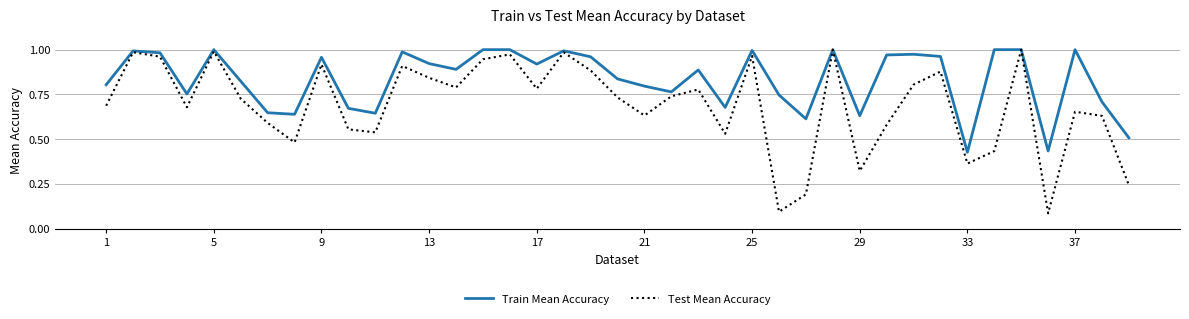

Which series has the largest range (max minus min)?

Test Mean Accuracy